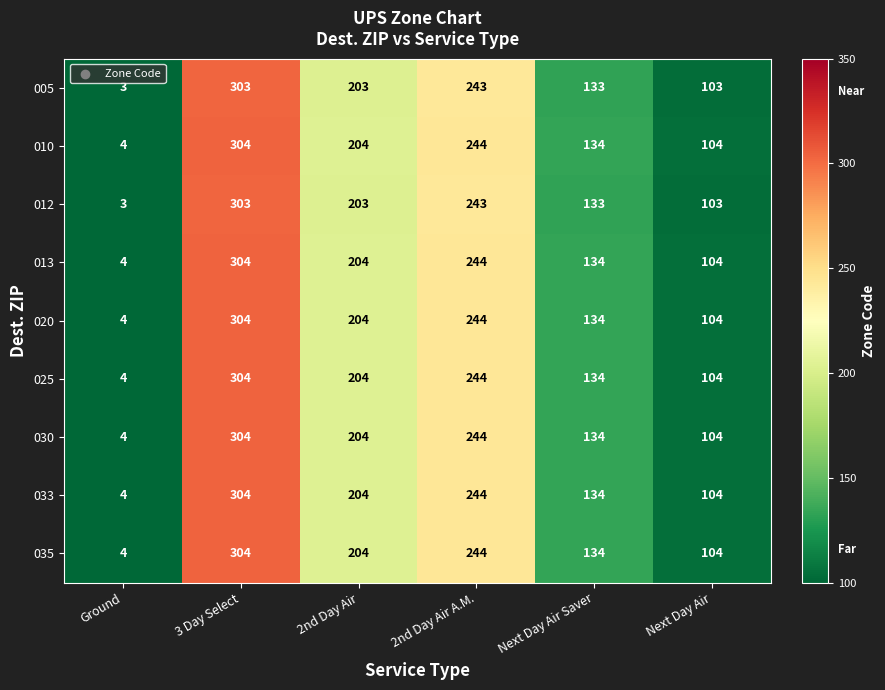

At which category does the chart reach its peak across all series?

3 Day Select